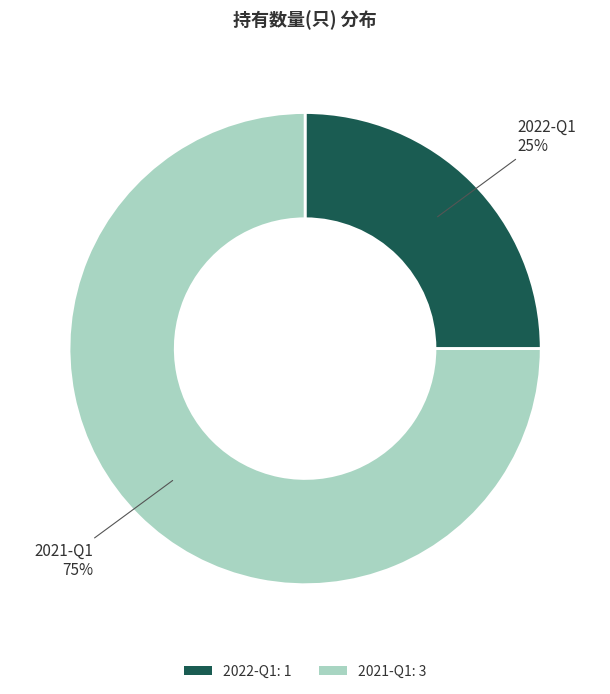

How many slices are in this pie chart?

2